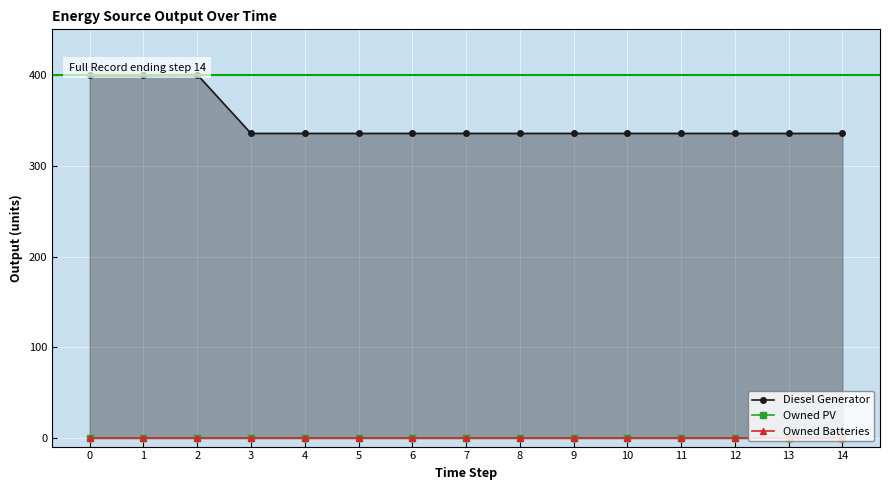

Reading left to right, transcribe all the data shown in this chart.

Diesel Generator: 0=400	1=400	2=401	3=336	4=336	5=336	6=336	7=336	8=336	9=336	10=336	11=336	12=336	13=336	14=336
Owned PV: 0=0	1=0	2=0	3=0	4=0	5=0	6=0	7=0	8=0	9=0	10=0	11=0	12=0	13=0	14=0
Owned Batteries: 0=0	1=0	2=0	3=0	4=0	5=0	6=0	7=0	8=0	9=0	10=0	11=0	12=0	13=0	14=0